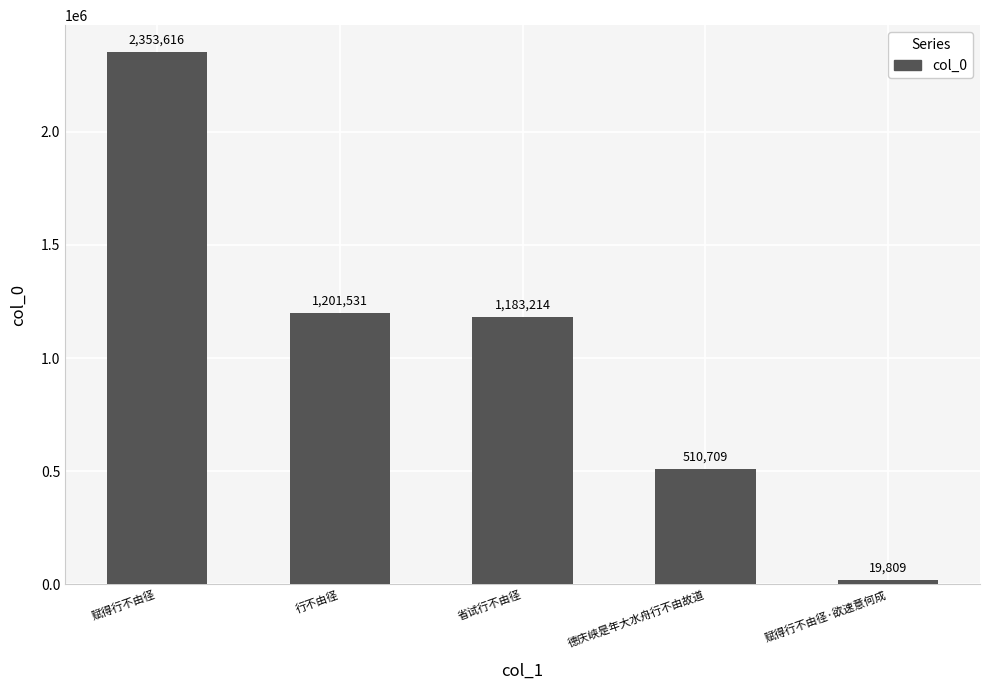

At which label is the value closest to 1186712?

省试行不由径